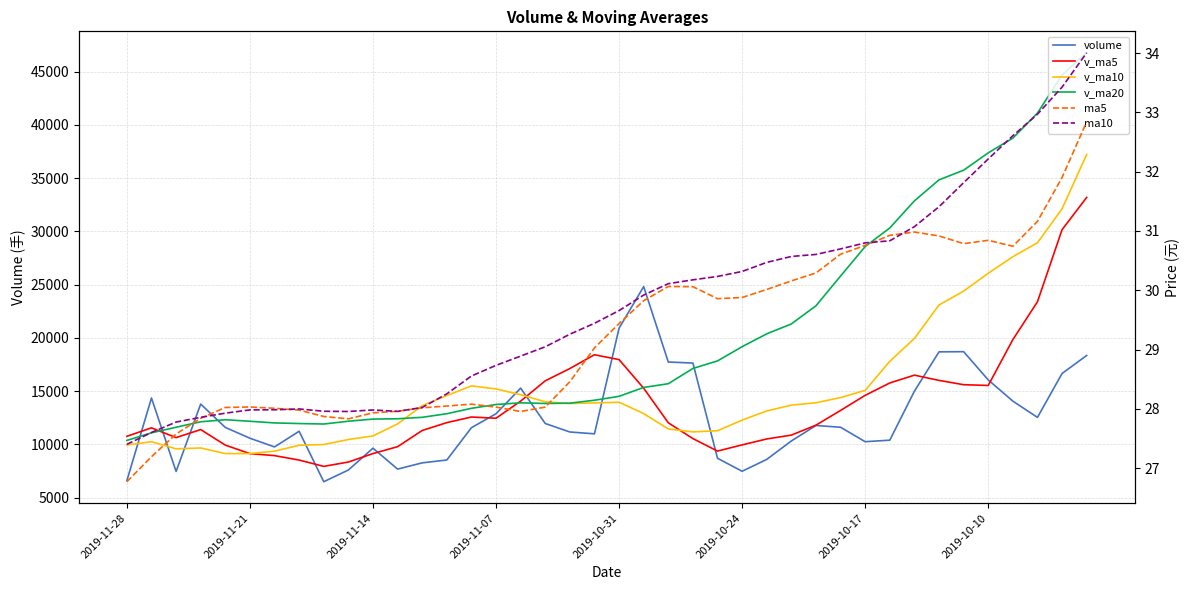

What is the difference between the second highest and second lowest values in the v_ma10 series?

22970.4